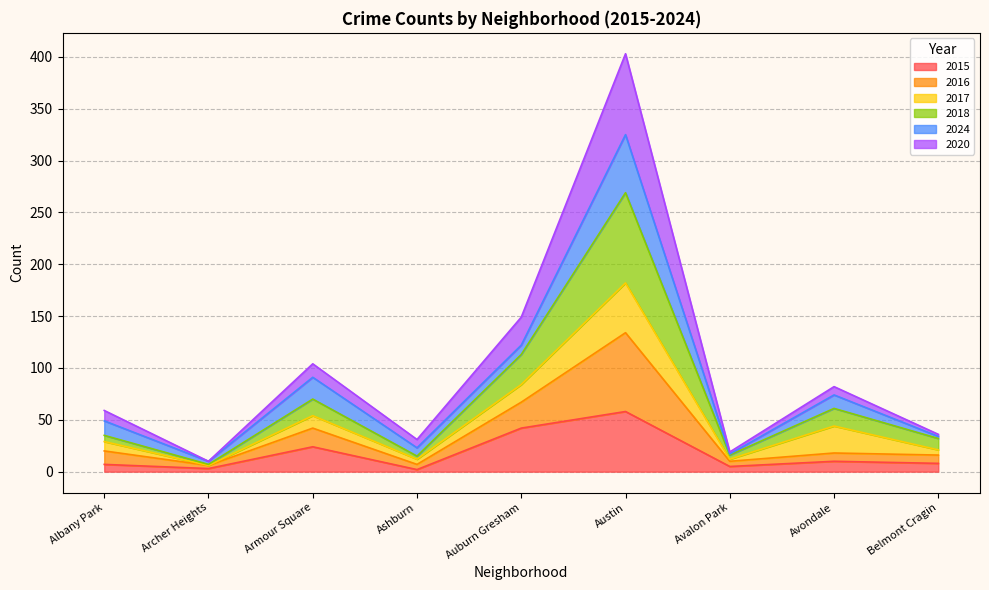

What position from the right is Belmont Cragin?

1